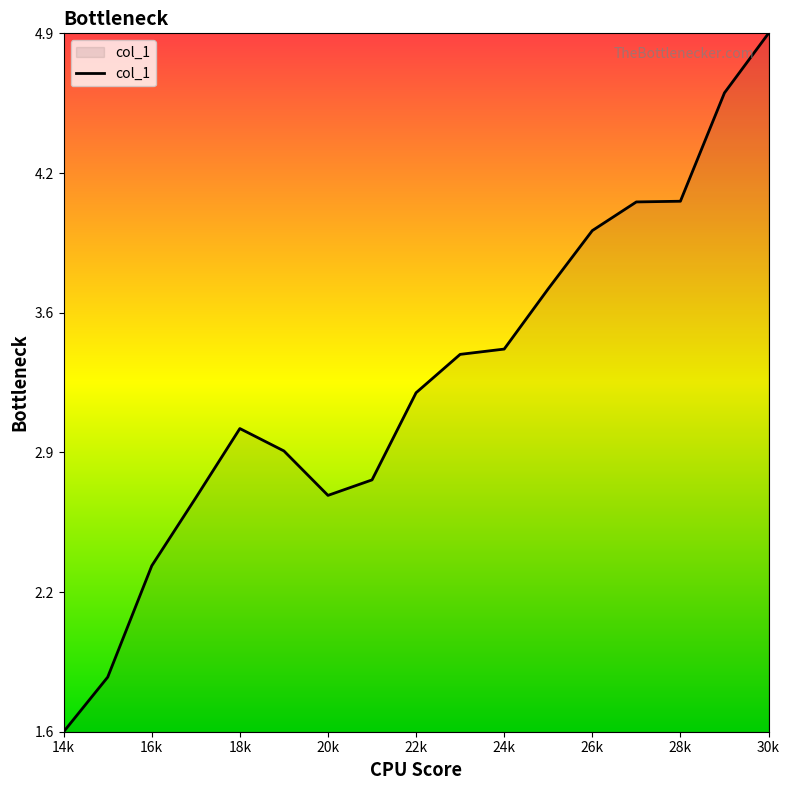

How many data points are less than 3?

7